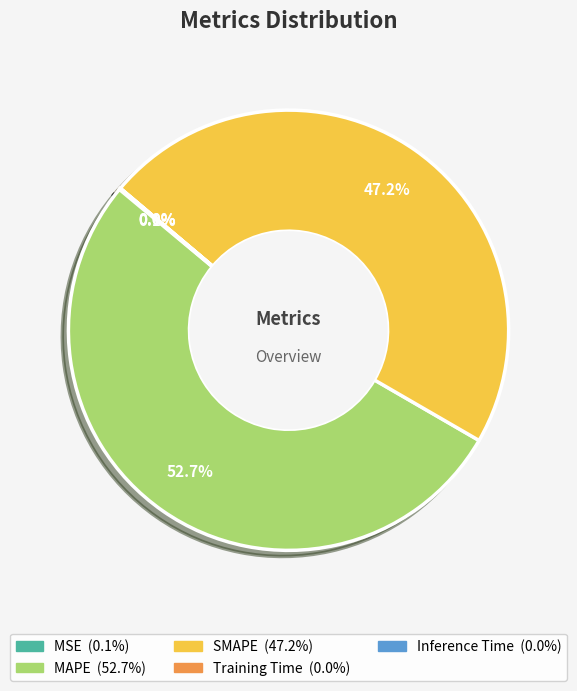

Is it true that SMAPE is 47% of the pie?

True